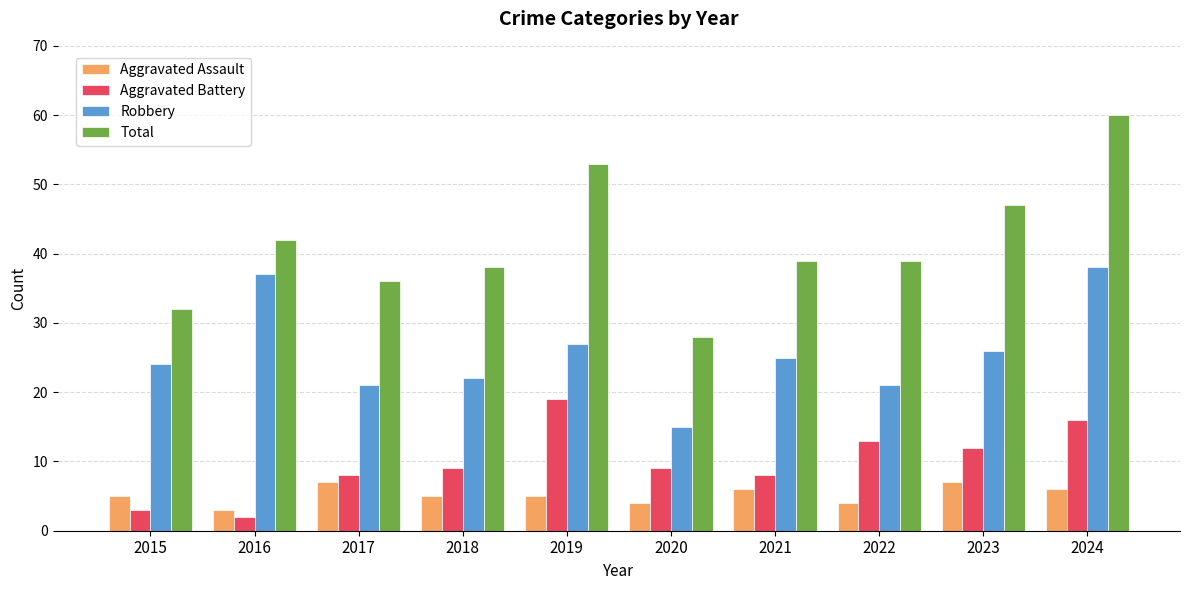

Which series has the largest total across all categories?

Total